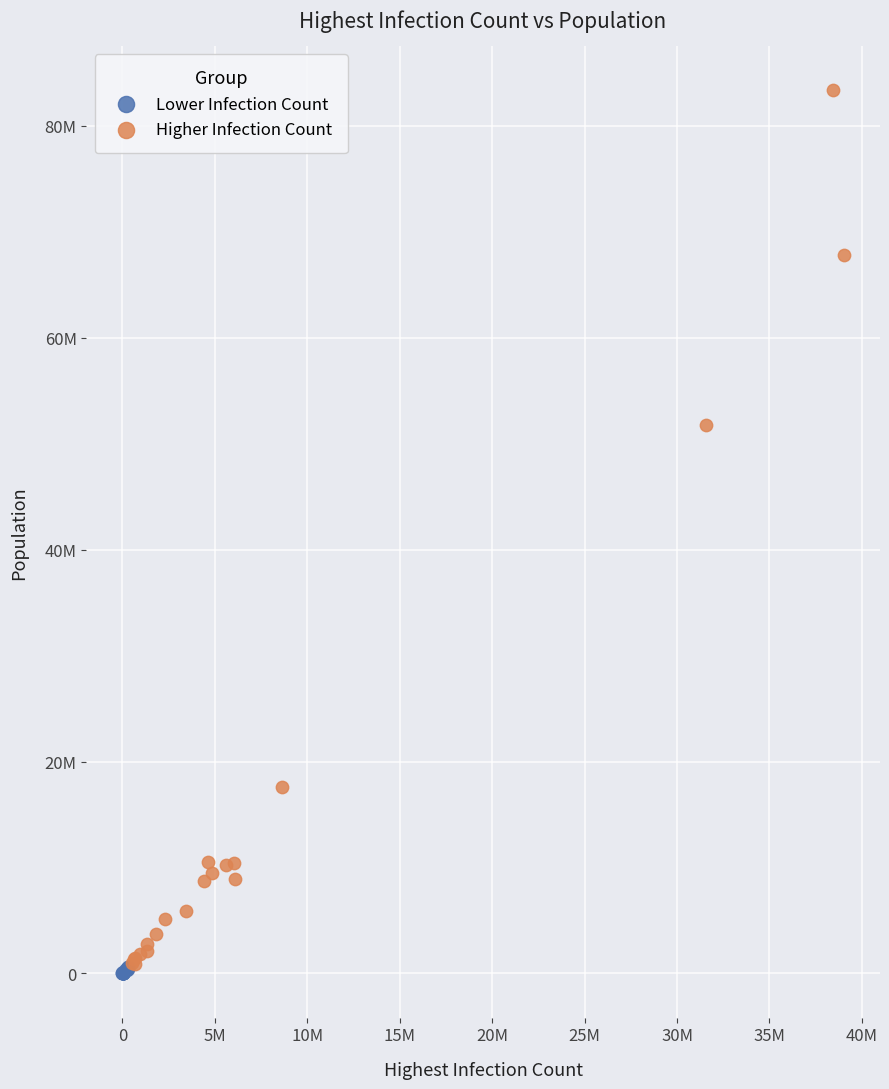

What are all the series names shown in the legend?

Lower Infection Count, Higher Infection Count